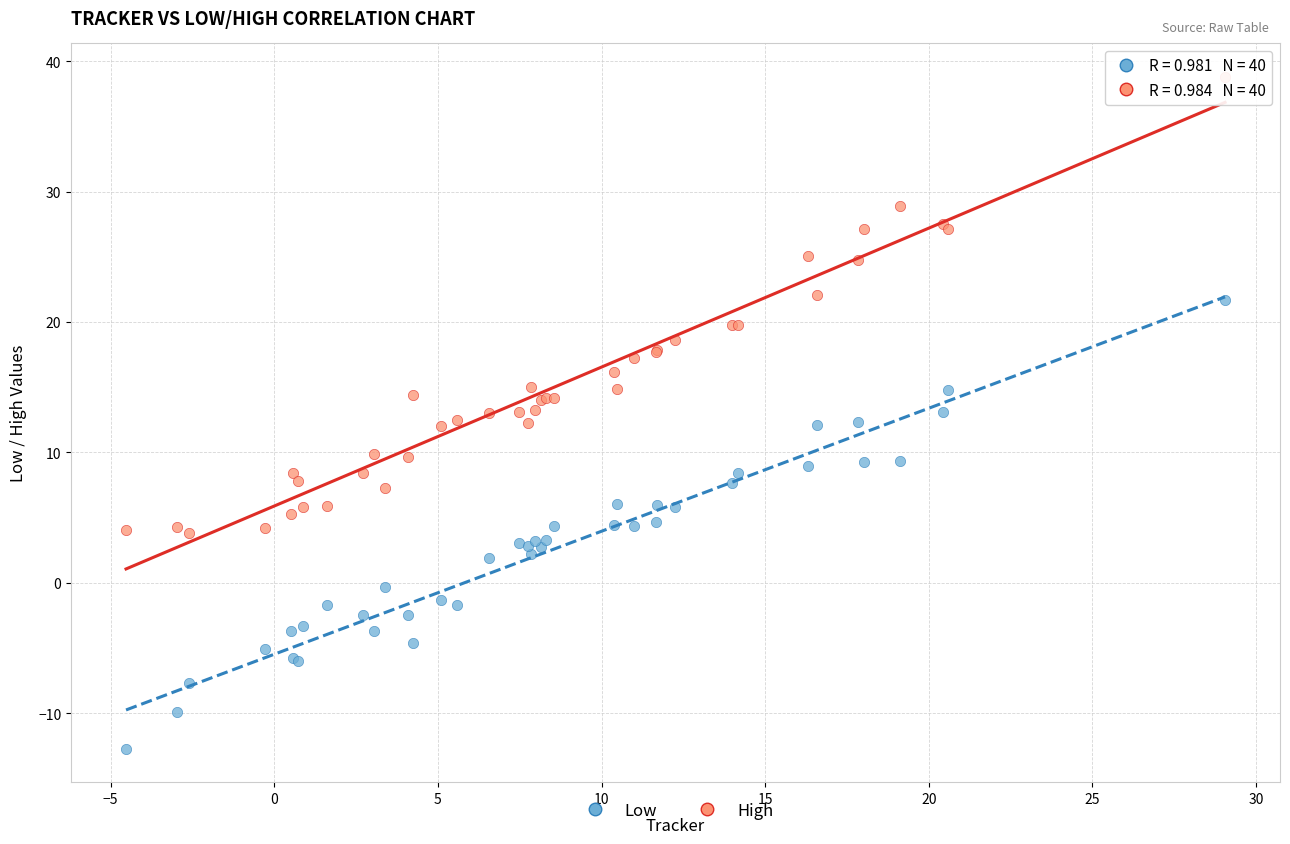

Which series reaches the minimum Y coordinate?

Low